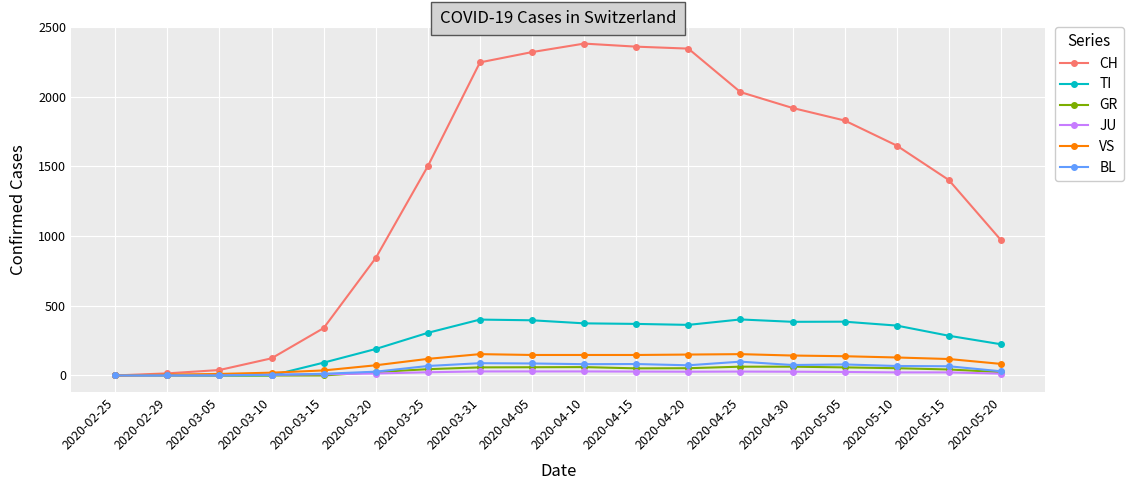

Rank the series by their maximum value, from lowest to highest.

JU, GR, BL, VS, TI, CH